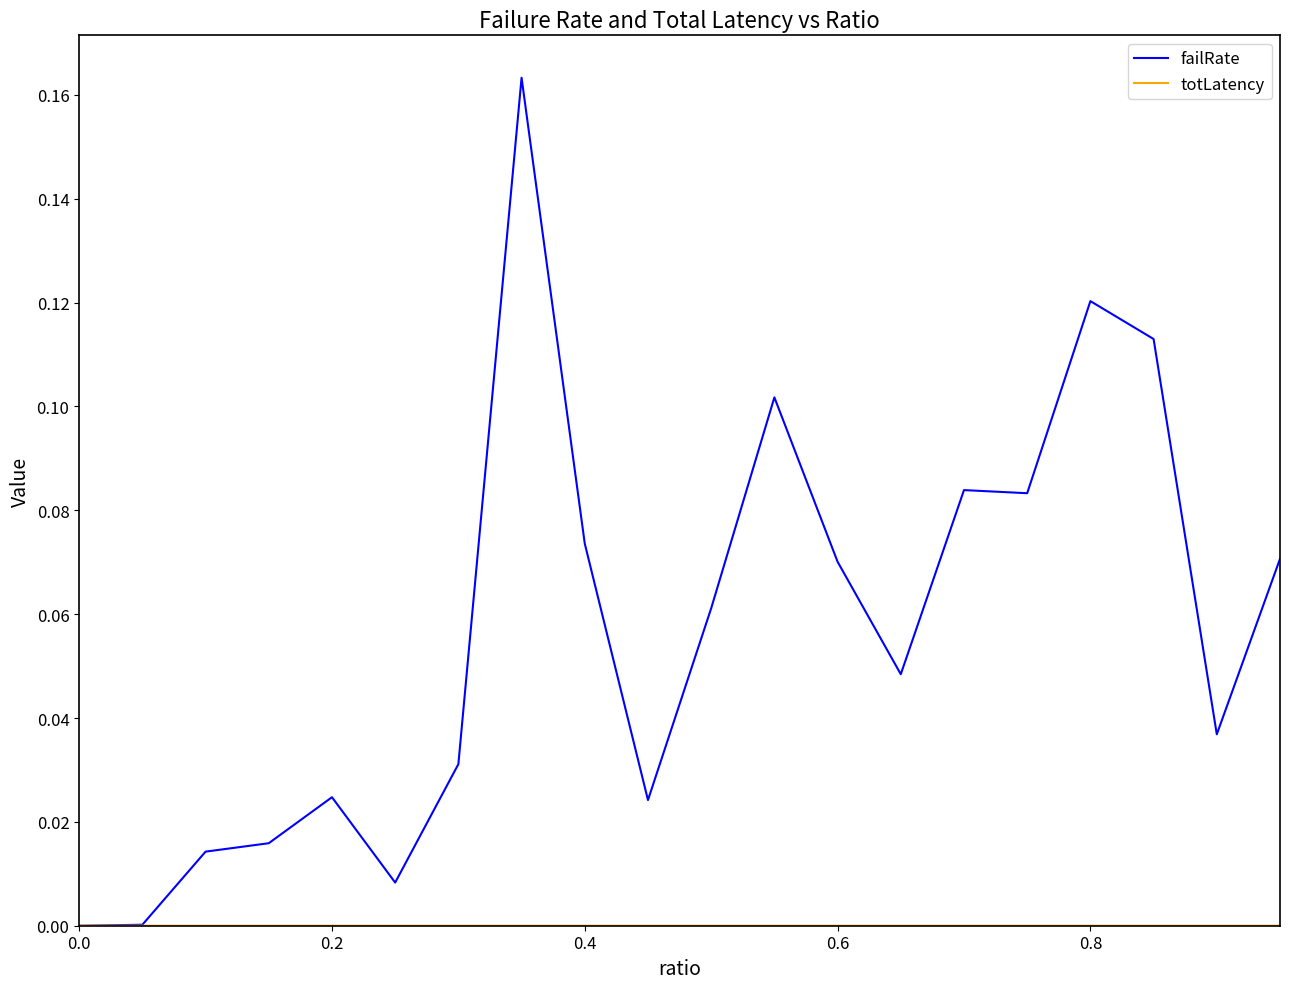

True or false: failRate has more than 1 points higher than both neighbors.

True